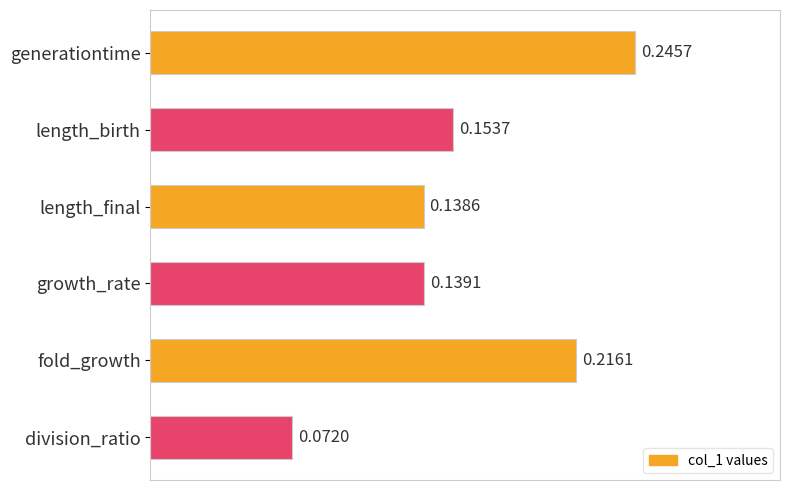

Count the values in the range 0 to 1.

6